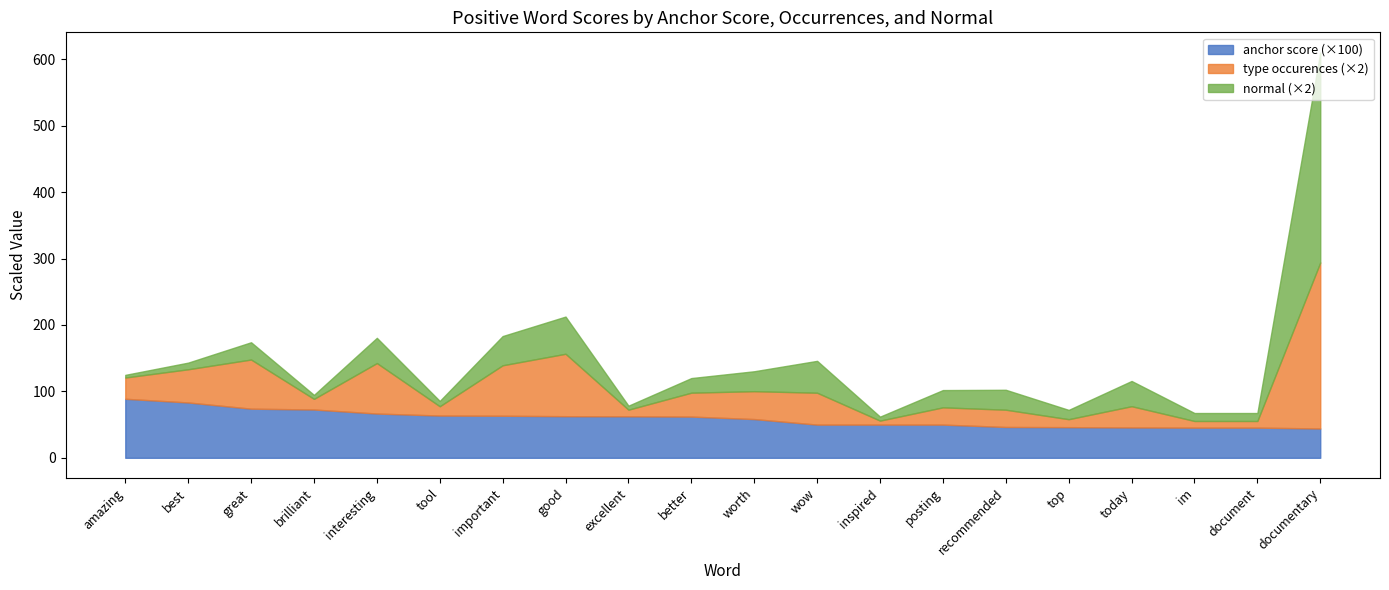

At how many categories does at least one series exceed 390?

1